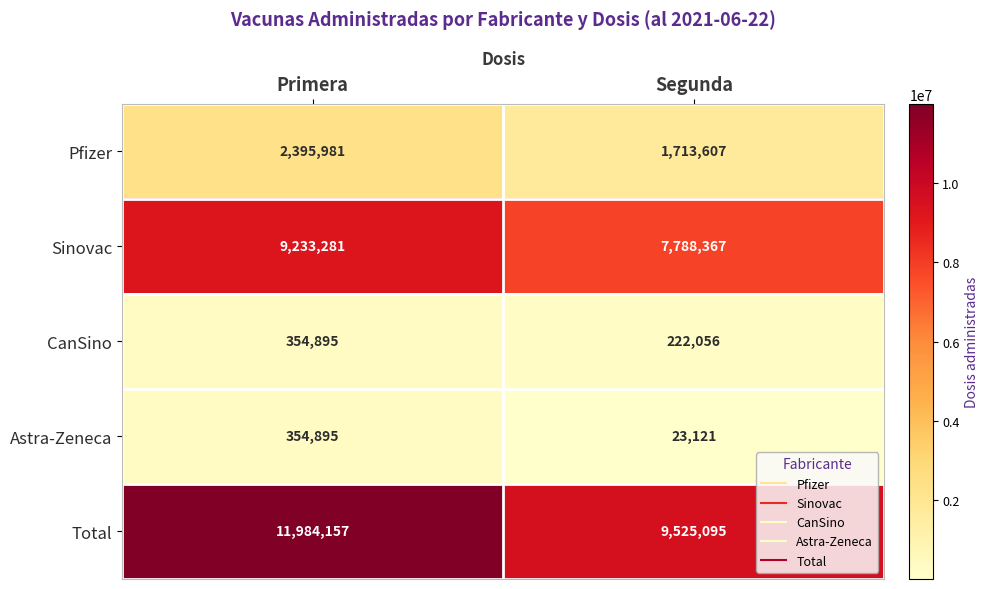

What is the approximate value of Sinovac at Segunda, to the nearest 100?

7788400